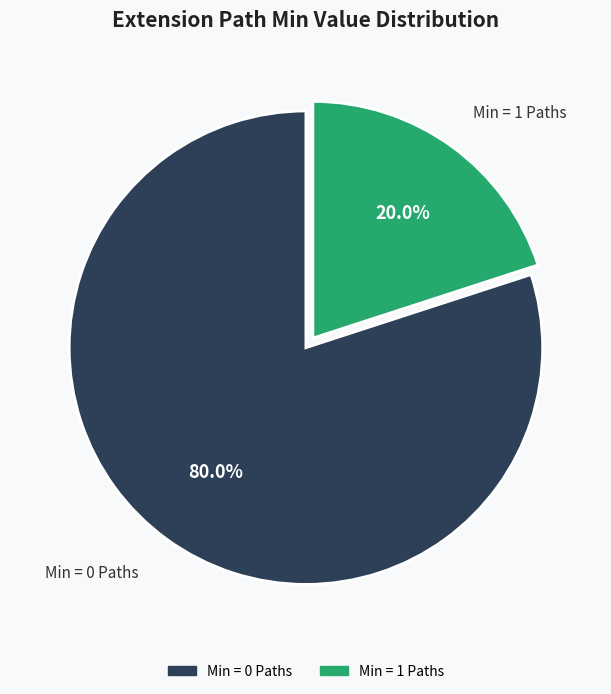

Is there any slice that represents more than half of the pie?

Yes